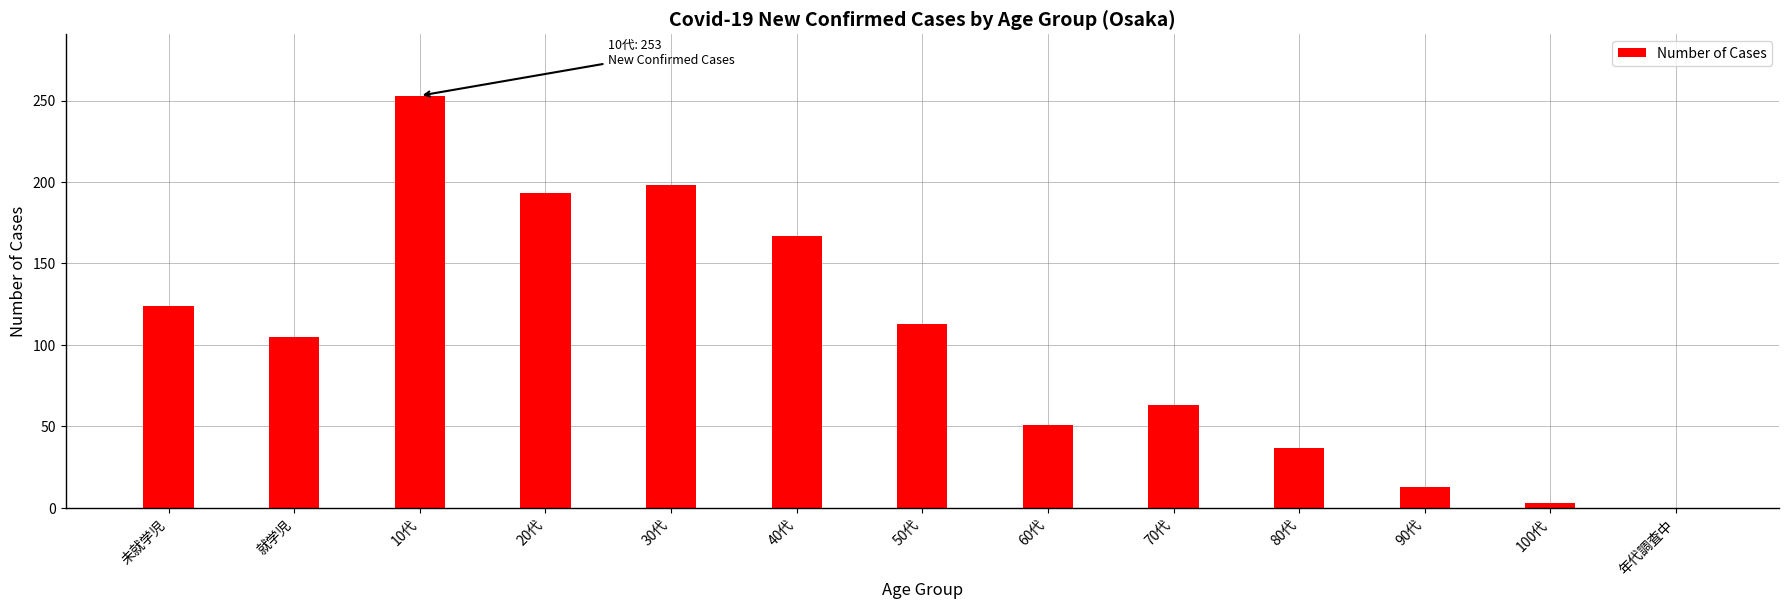

Reading right to left, what are all the values shown in this chart?

年代調査中=0	100代=3	90代=13	80代=37	70代=63	60代=51	50代=113	40代=167	30代=198	20代=193	10代=253	就学児=105	未就学児=124